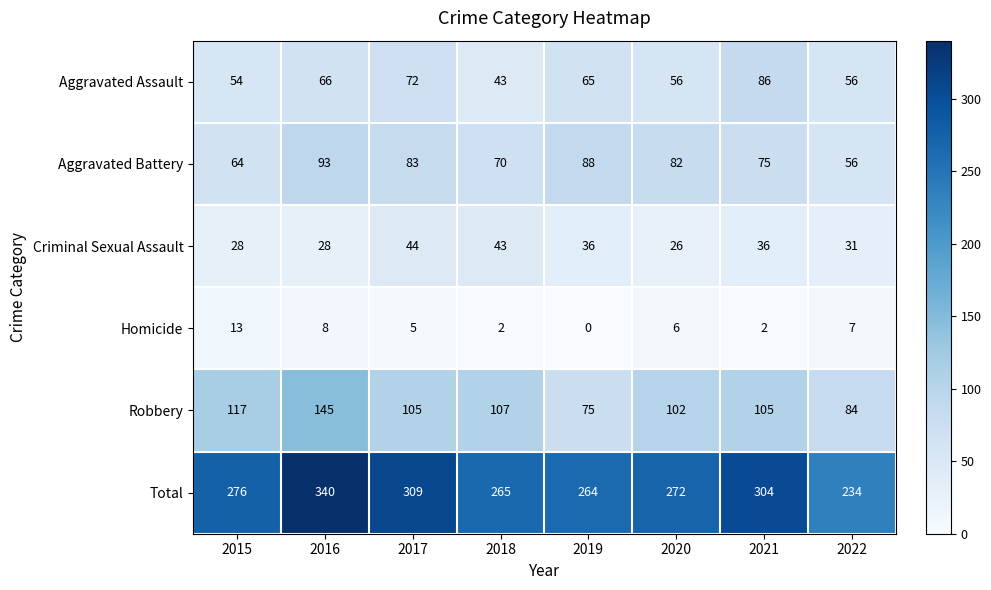

List the series in order of their peak value, lowest first.

Homicide, Criminal Sexual Assault, Aggravated Assault, Aggravated Battery, Robbery, Total